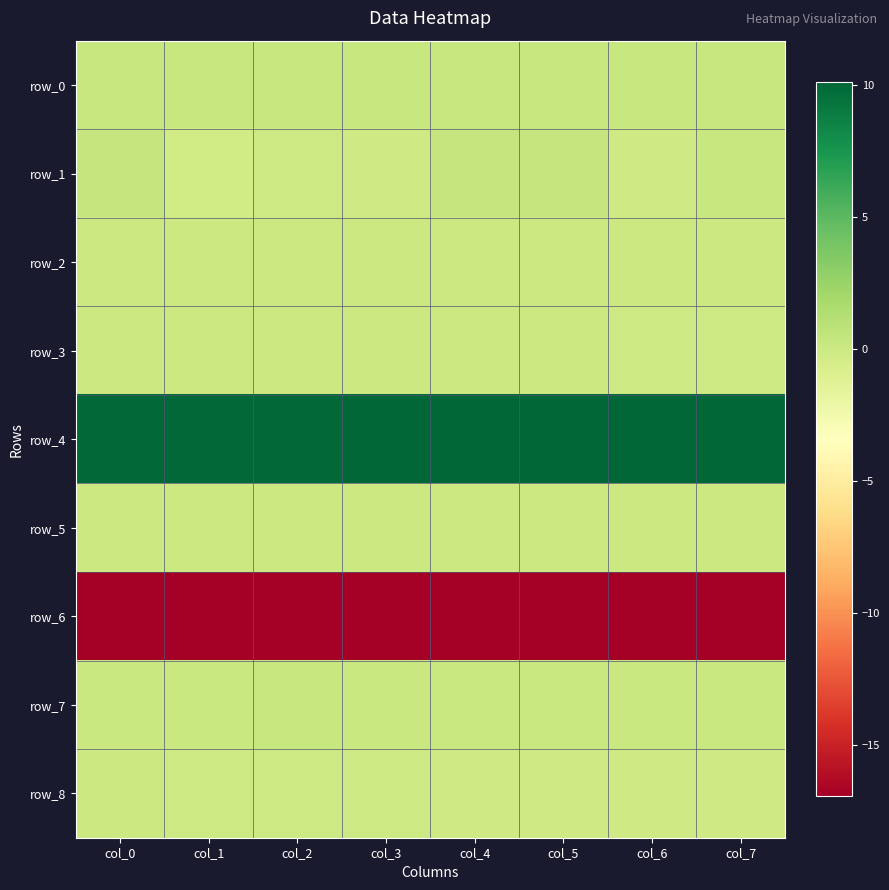

What is the sum of all row_1 values?

0.5